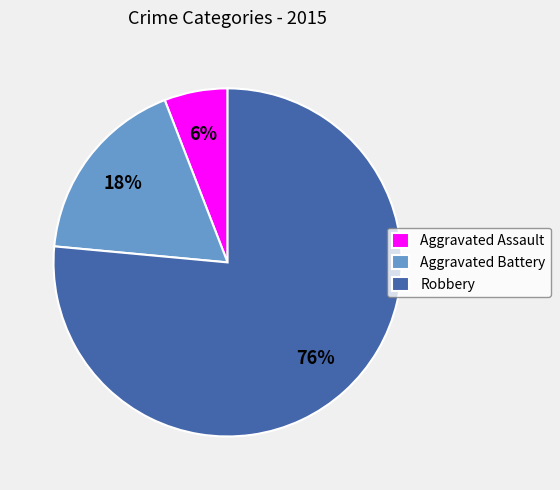

Which slice is the smallest?

Aggravated Assault